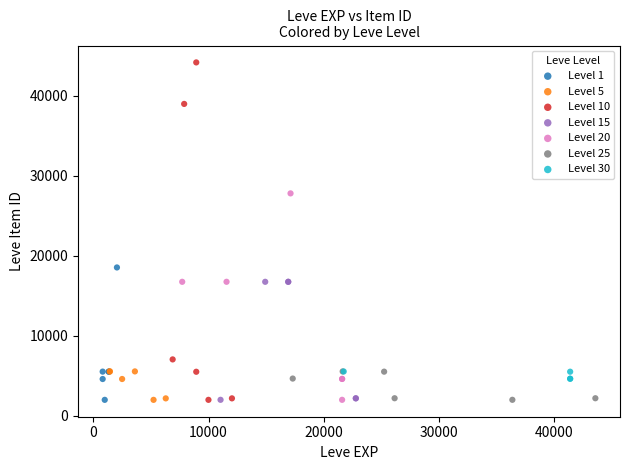

Which series contains the highest Y value?

Level 10